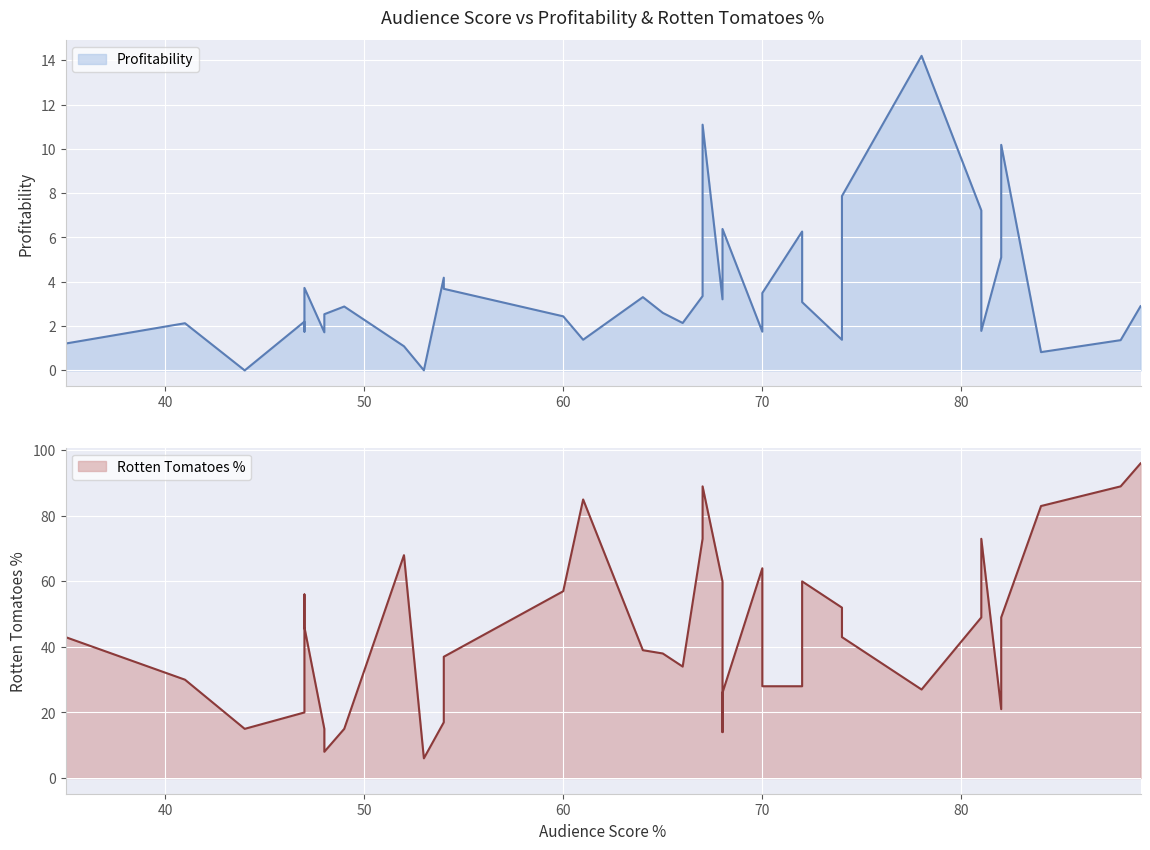

Reading left to right, transcribe all the data shown in this chart.

Profitability: 1.2	2.1	0.0	2.2	1.8	3.7	1.7	2.5	2.9	2.9	1.1	0.0	4.2	3.7	2.4	1.4	3.3	2.6	2.1	3.4	11.1	3.2	5.4	6.4	1.7	3.5	6.3	3.1	1.4	7.9	14.2	7.2	1.8	5.1	10.2	0.8	1.4	2.9
Rotten Tomatoes %: 43.0	30.0	15.0	20.0	56.0	46.0	15.0	8.0	15.0	15.0	68.0	6.0	17.0	37.0	57.0	85.0	39.0	38.0	34.0	73.0	89.0	60.0	14.0	26.0	64.0	28.0	28.0	60.0	52.0	43.0	27.0	49.0	73.0	21.0	49.0	83.0	89.0	96.0